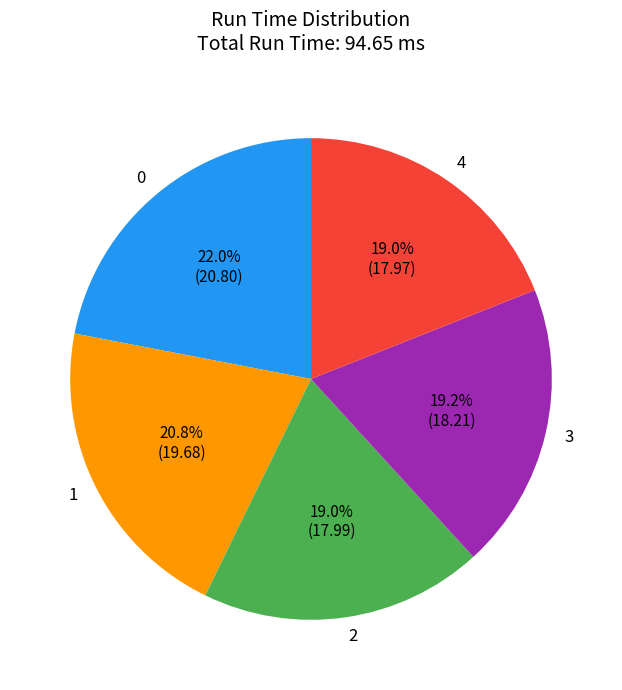

What percentage is NOT represented by 4?

81.0%